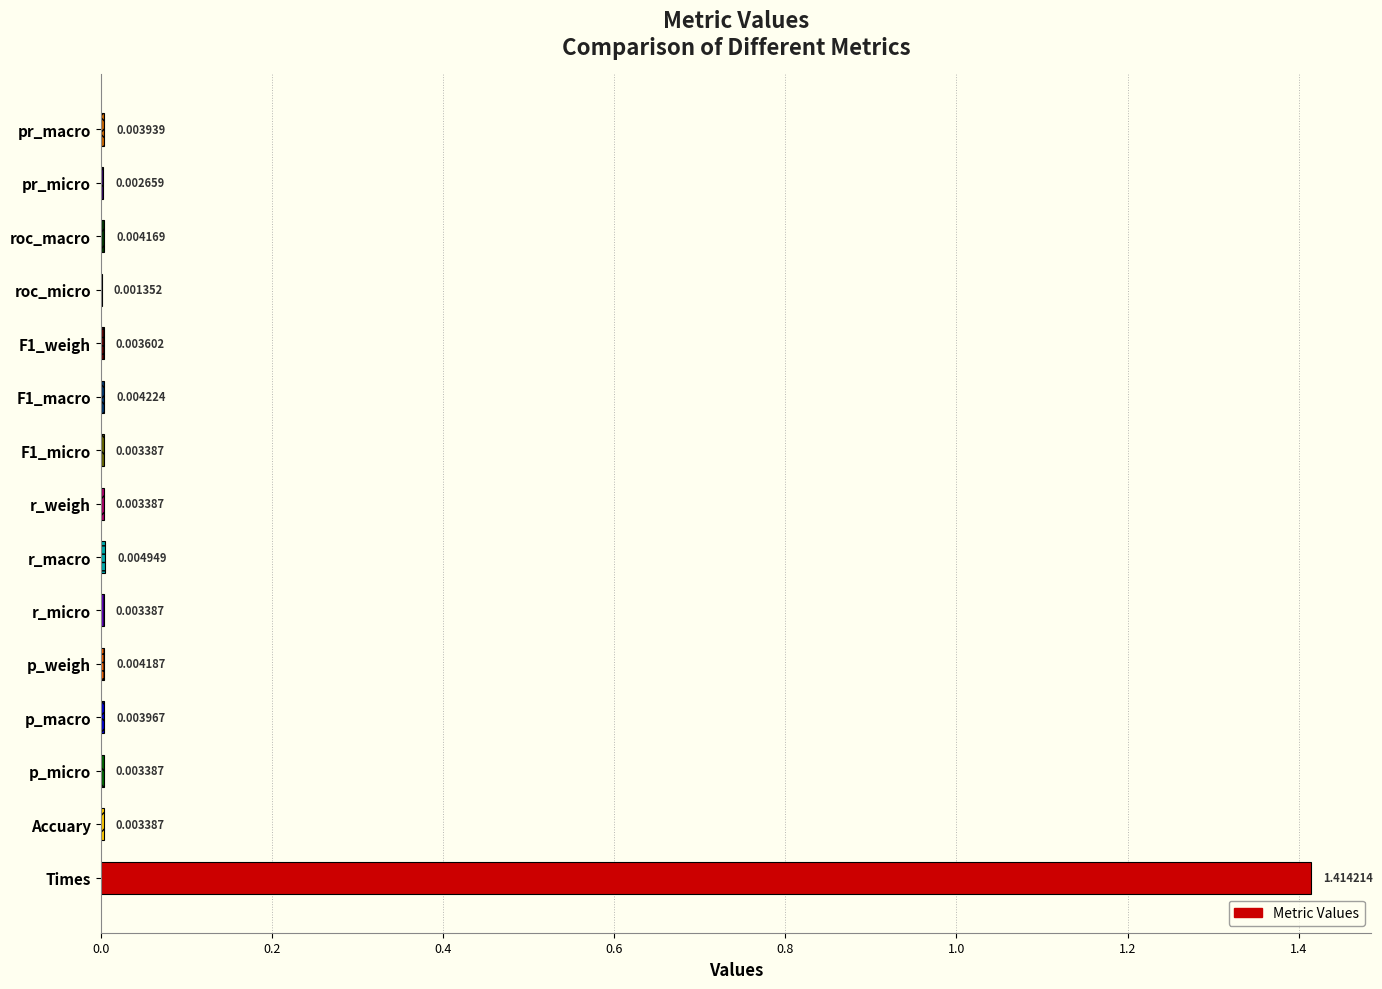

Where is the data nearest to the value 0?

roc_micro